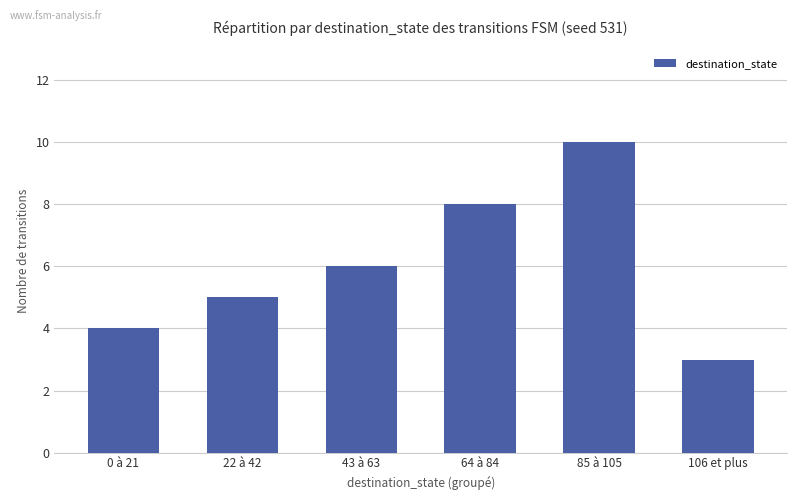

What is the change in value from 0 à 21 to 22 à 42?

+1